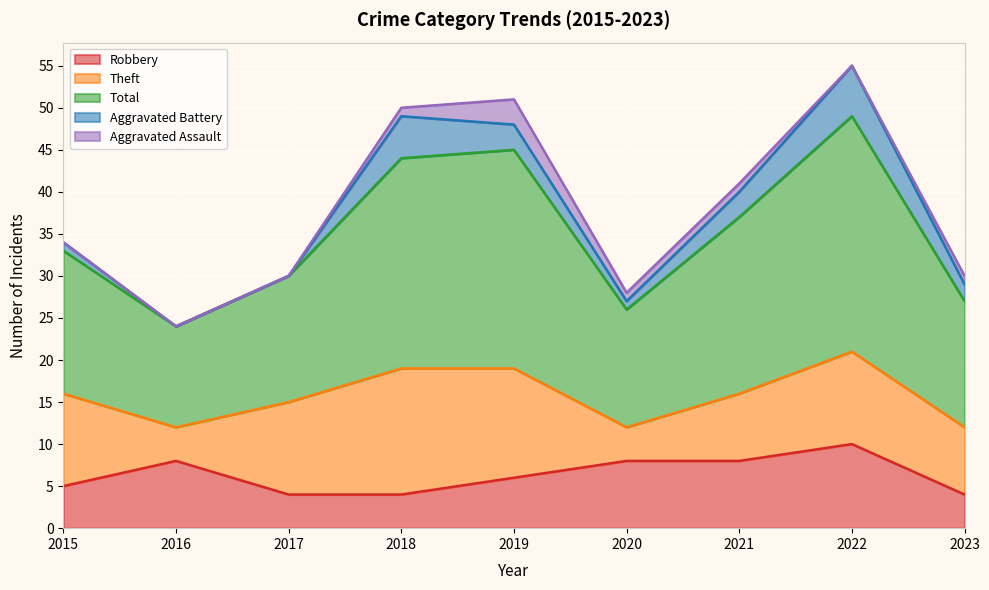

True or false: Aggravated Assault and Theft intersect in this chart.

False